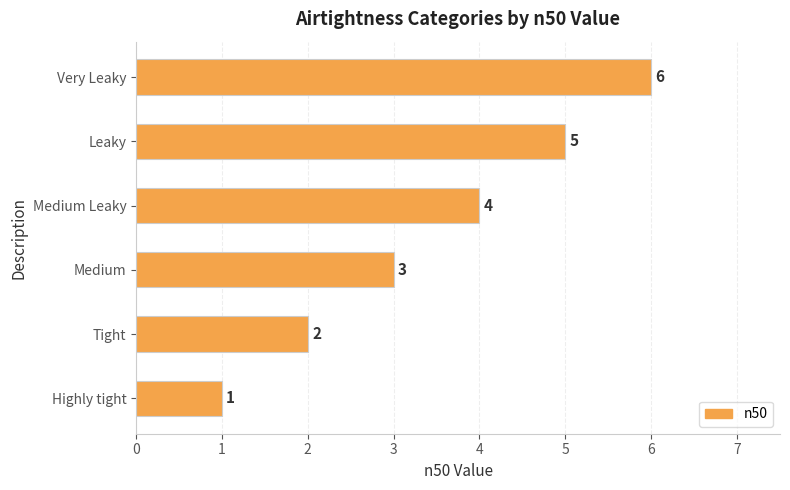

At which label is the value closest to 3?

Medium